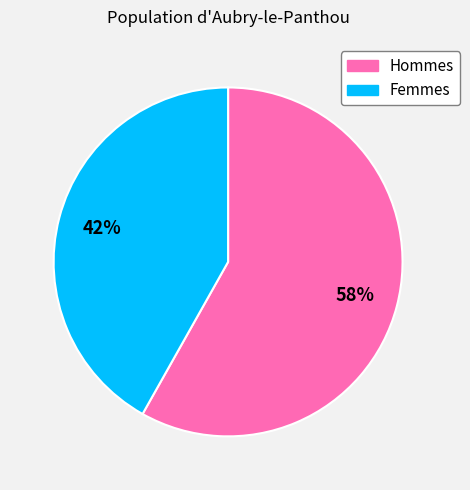

To the nearest percent, what is the average slice percentage?

50%